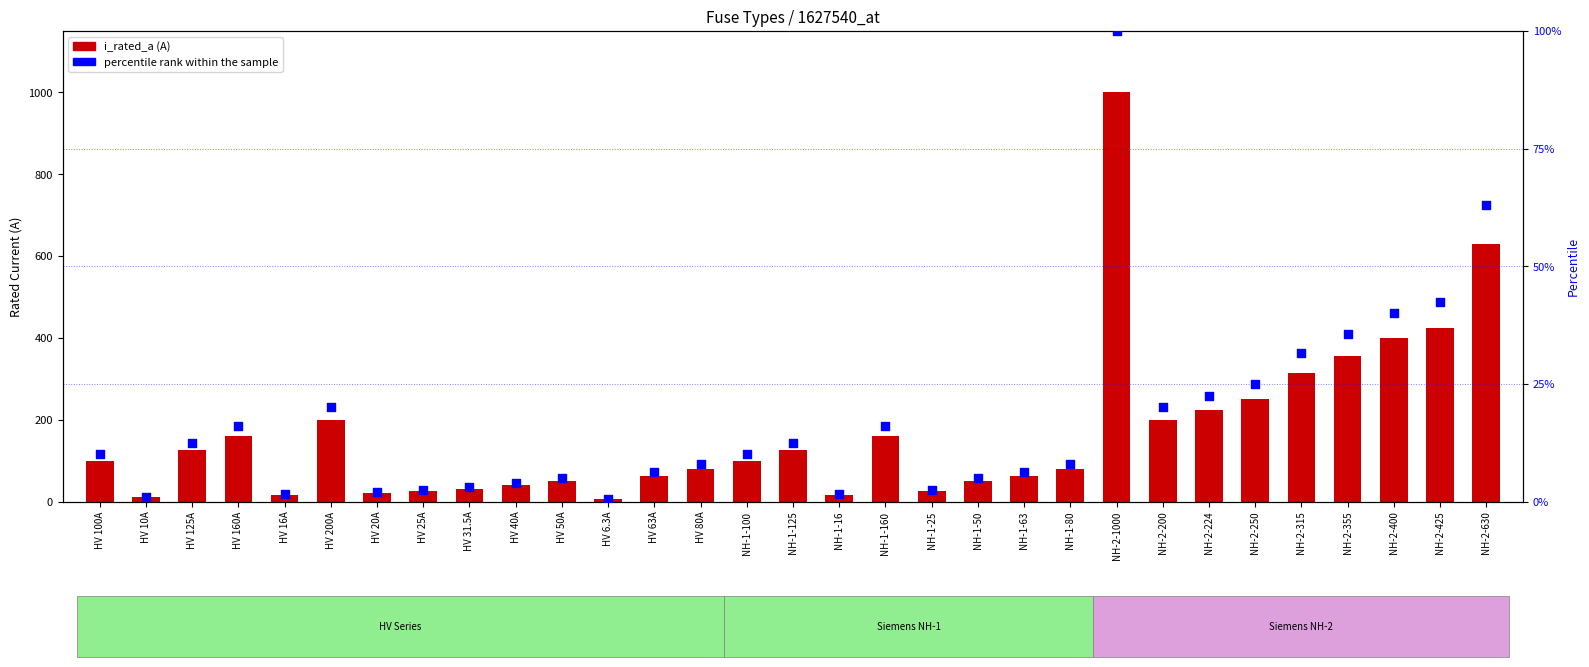

Is the value of percentile rank within the sample at HV 200A greater than the value of i_rated_a at NH-2-224?

No